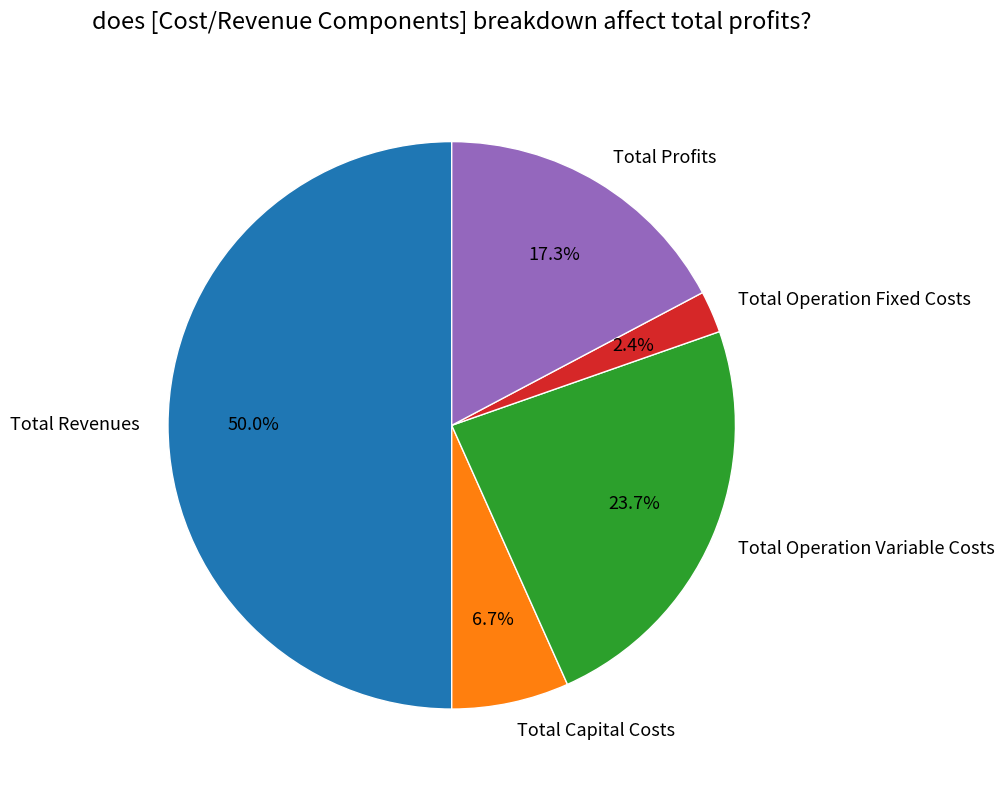

Rank the categories by value from lowest to highest.

Total Operation Fixed Costs, Total Capital Costs, Total Profits, Total Operation Variable Costs, Total Revenues